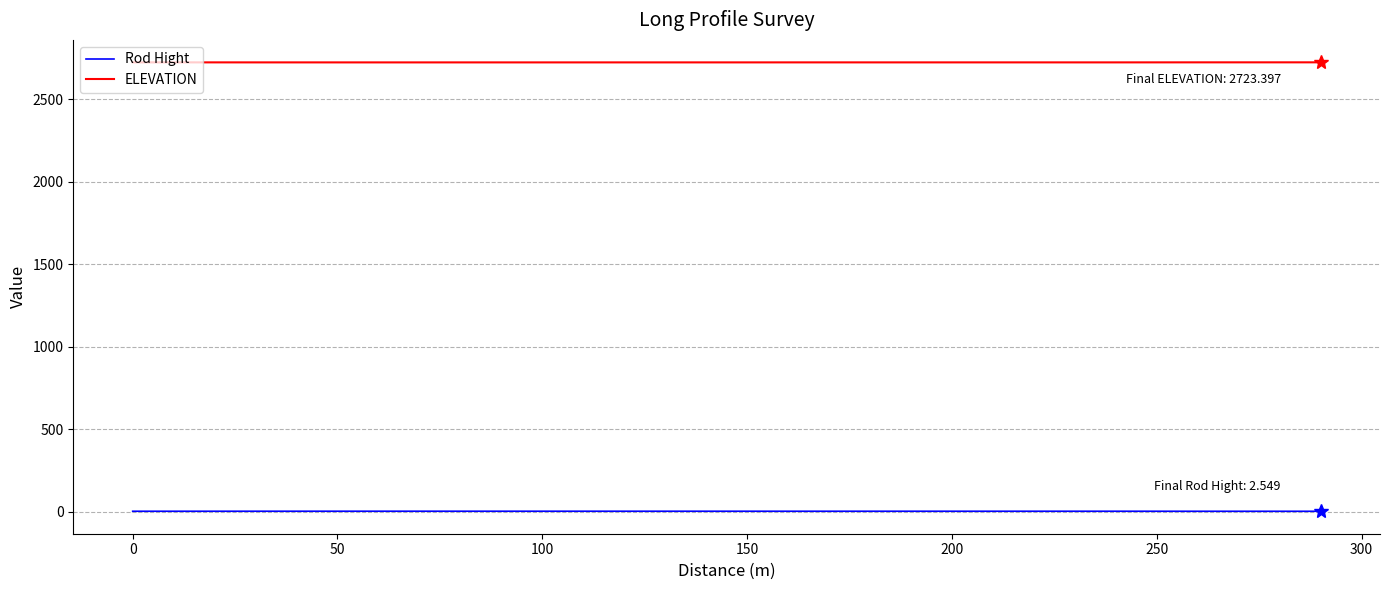

What is the maximum value for ELEVATION?

2723.4